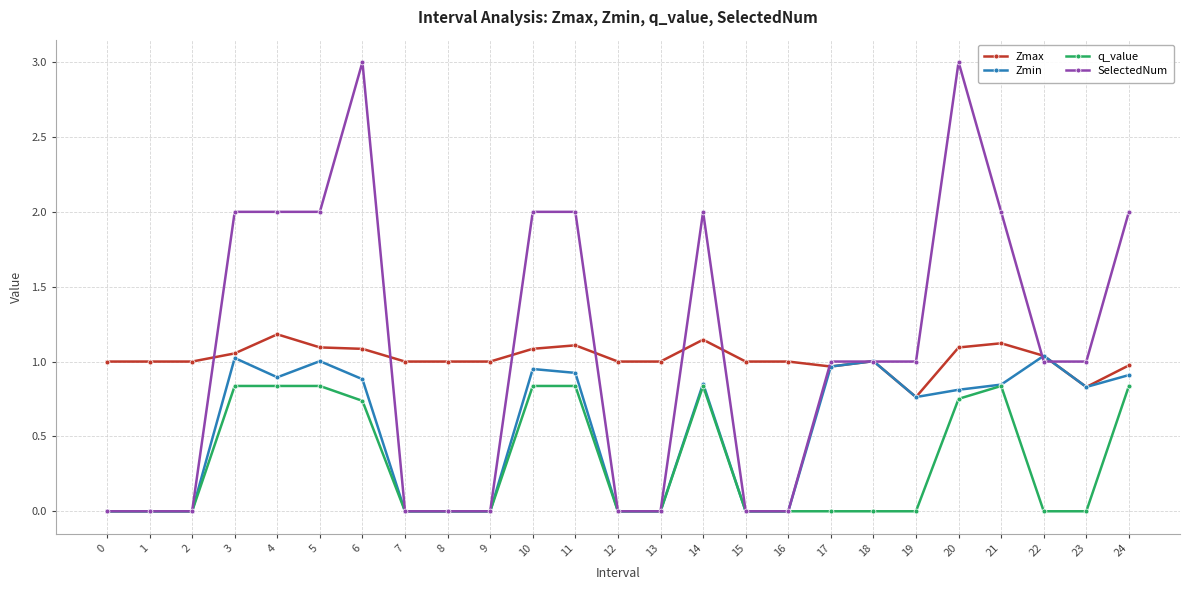

Rank the series by their maximum value, from highest to lowest.

SelectedNum, Zmax, Zmin, q_value